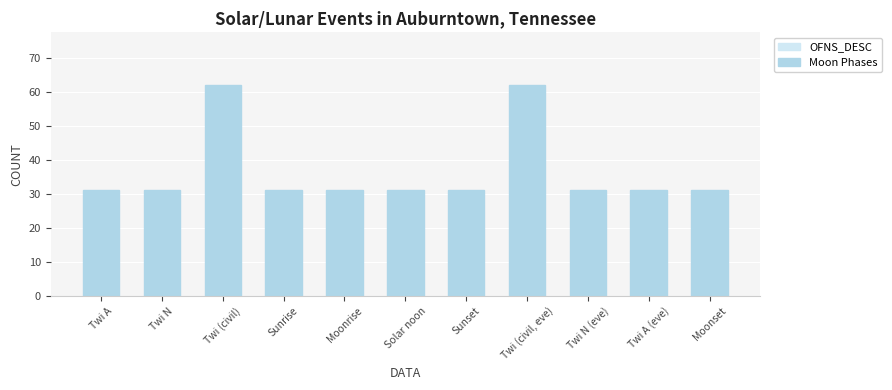

What is the ratio of the value at Twi N (eve) to the value at Twi N?

1.0